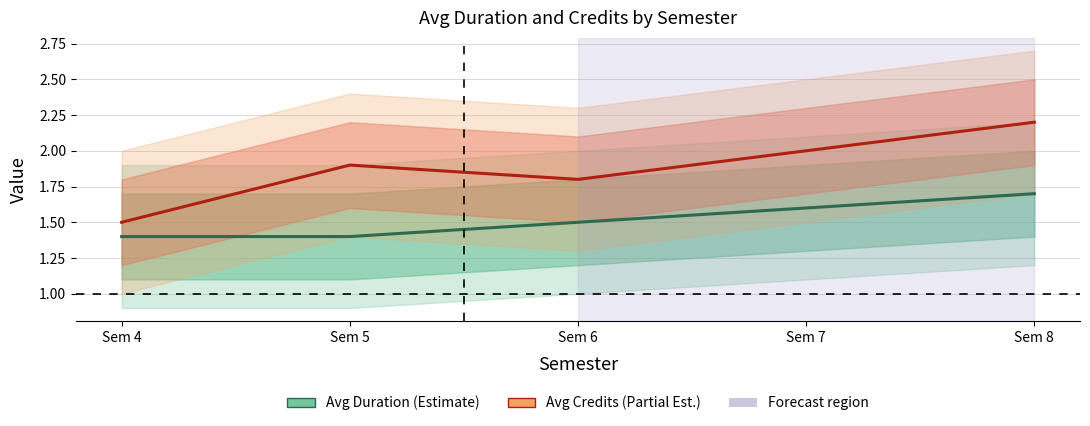

At Sem 4, list the series in order from smallest to largest.

Avg Duration, Avg Credits